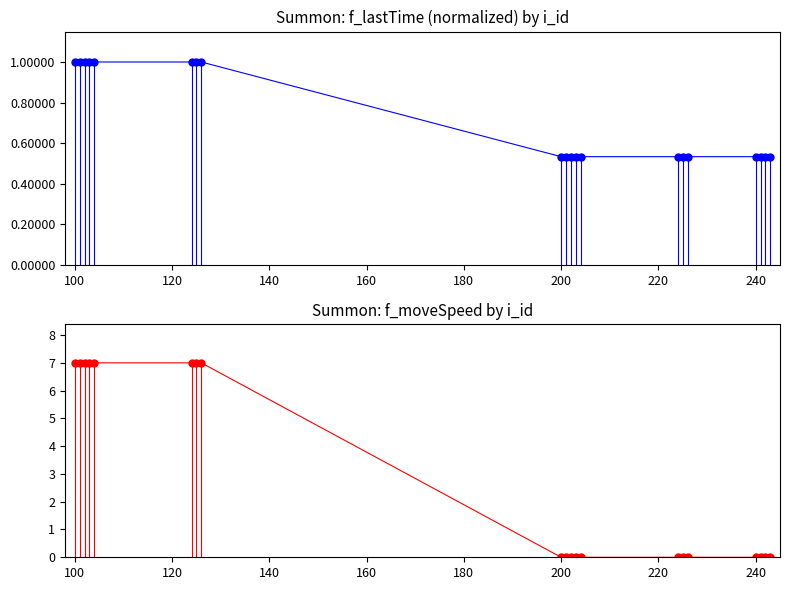

How many data points in f_moveSpeed are above 0?

8